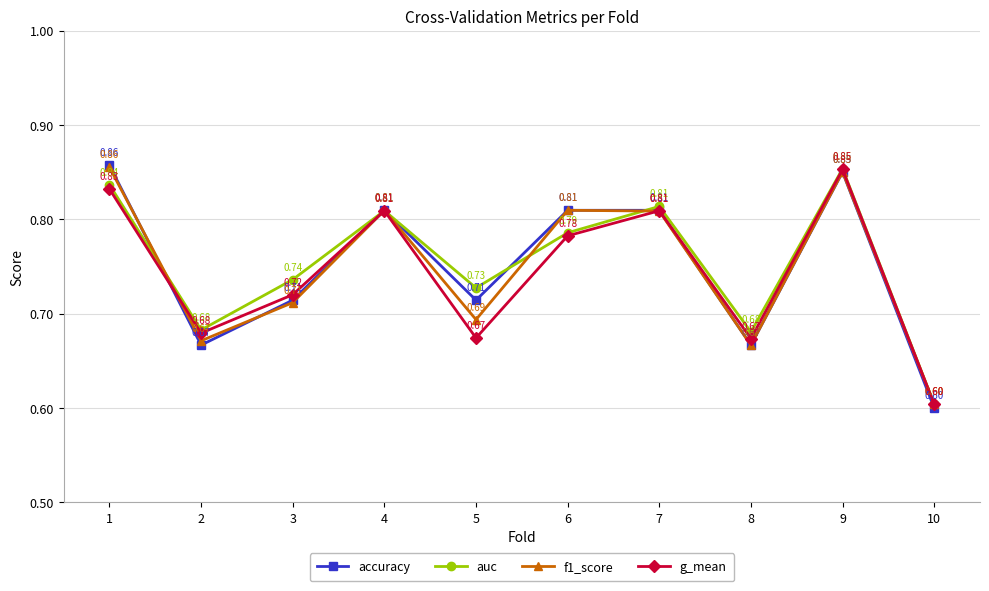

How many distinct data groups are displayed?

4